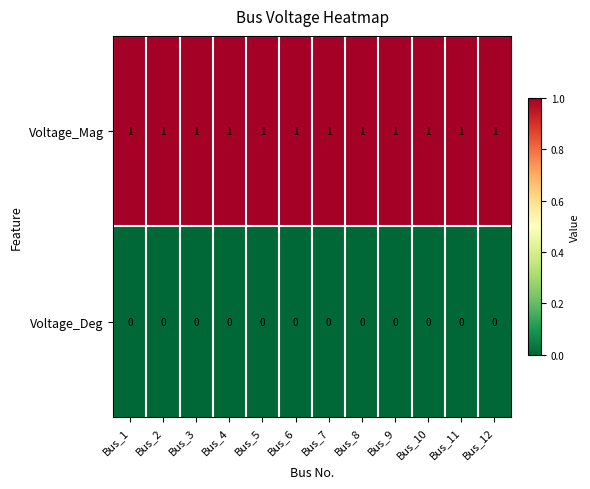

At how many categories does at least one series exceed 0?

12